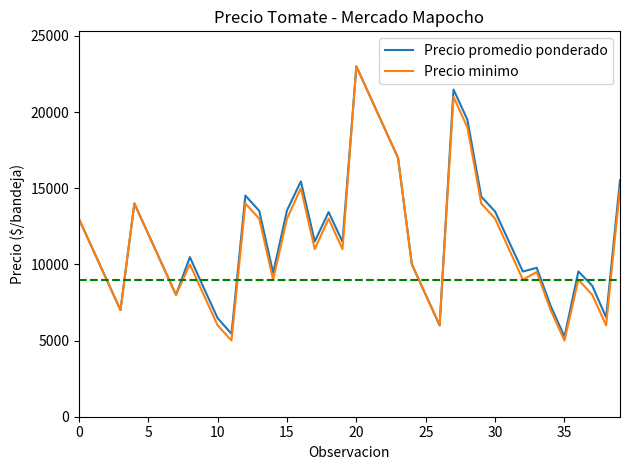

In Precio minimo, how many points are higher than both neighbors (excluding endpoints)?

9